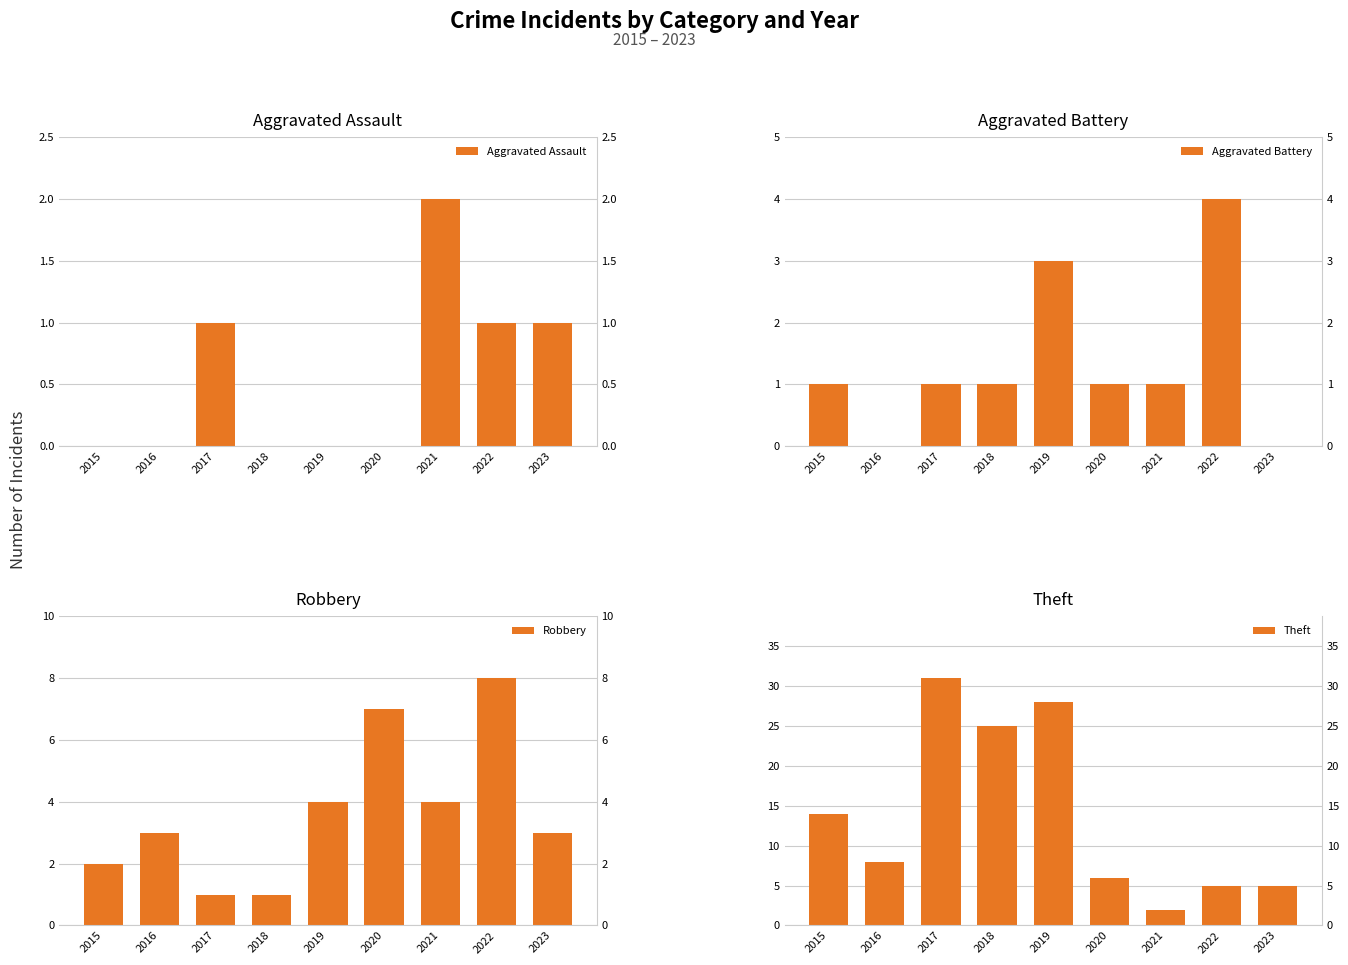

True or false: Robbery has a value of 7 at 2020.

True